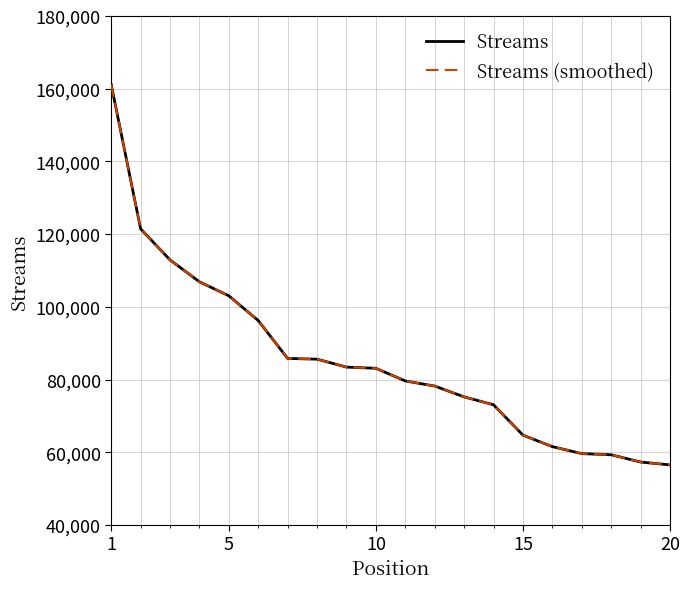

Does the chart have visible grid lines?

Yes